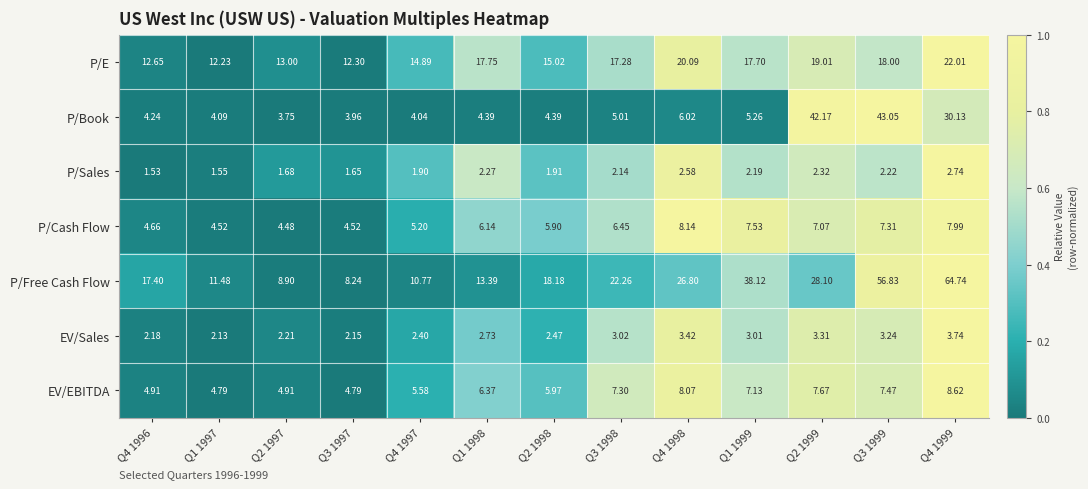

Which series has the largest range (max minus min)?

P/Free Cash Flow